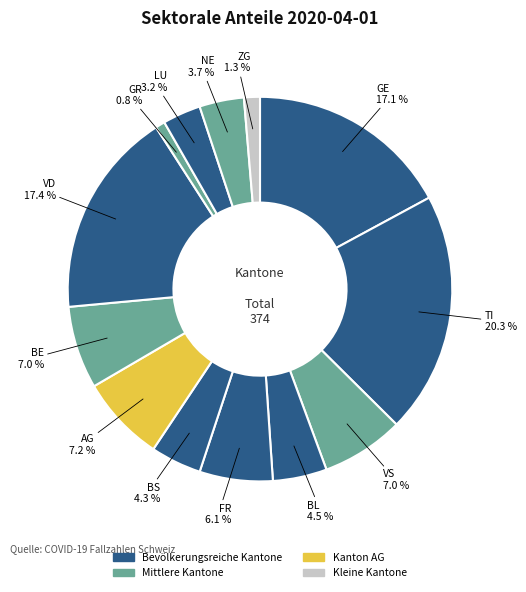

Rank the categories by value from lowest to highest.

GR, ZG, LU, NE, BS, BL, FR, VS, BE, AG, GE, VD, TI